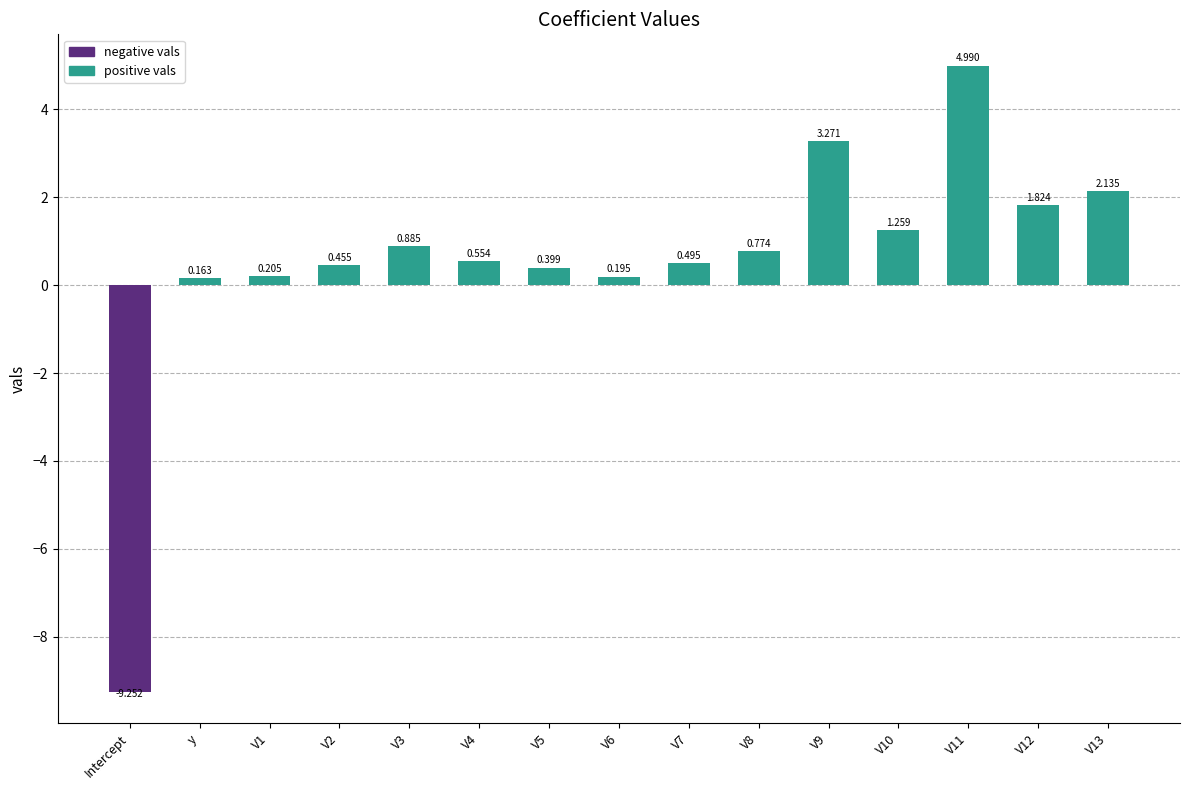

Which has a higher value, V3 or y?

V3